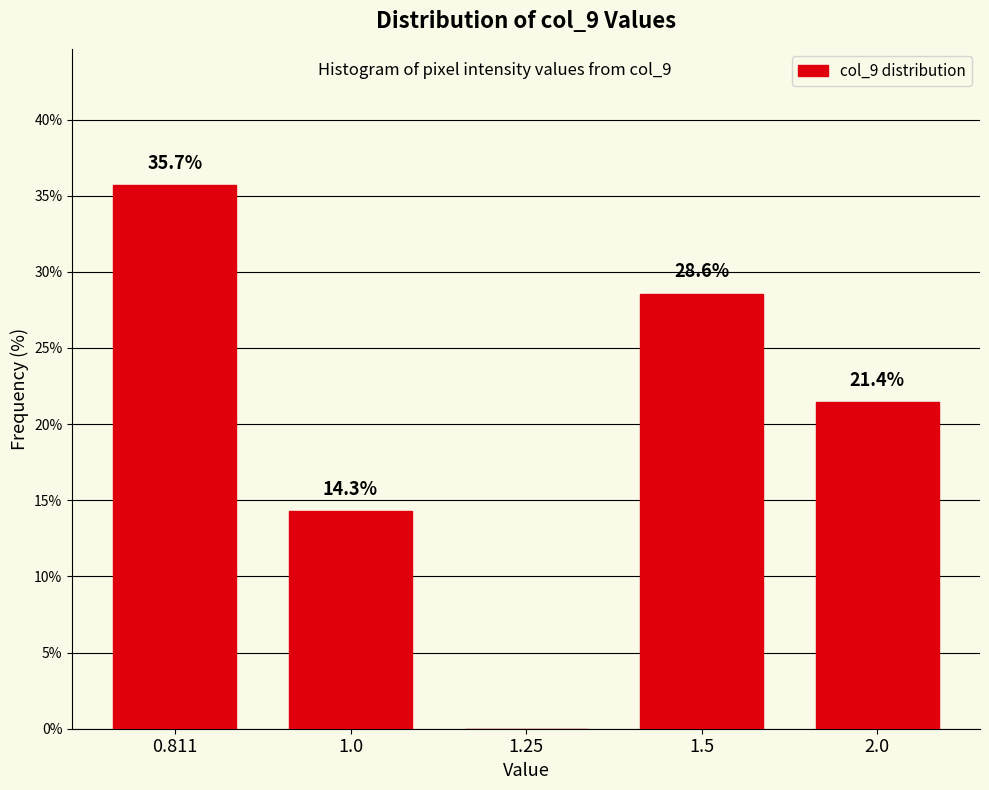

Reading right to left, what are all the values shown in this chart?

2.0=21.4	1.5=28.6	1.25=0.0	1.0=14.3	0.811=35.7